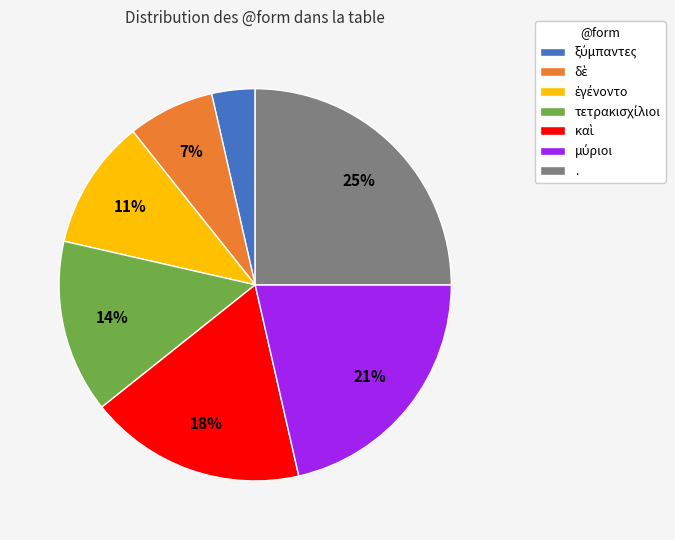

How many segments does this pie chart have?

7